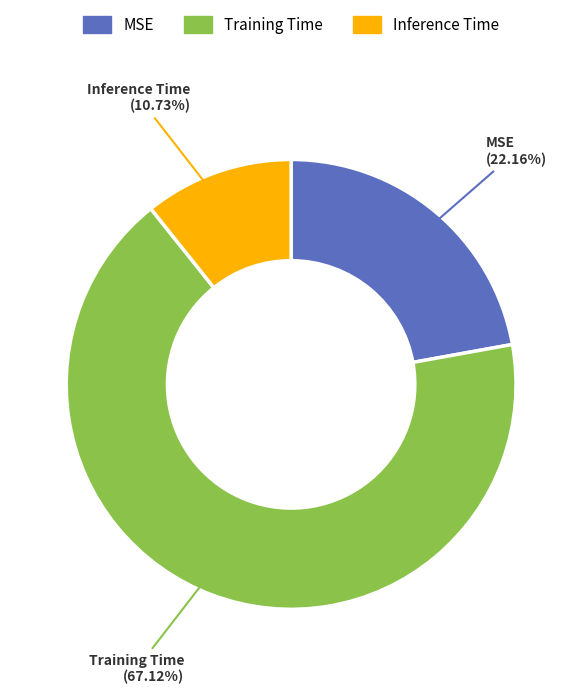

How much of the chart is everything except Inference Time?

89.3%